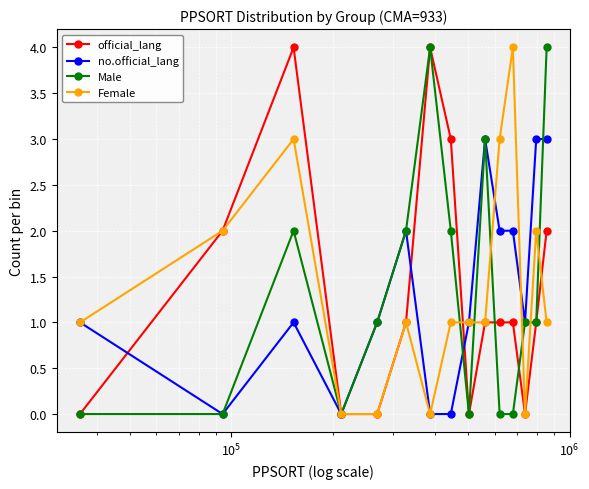

True or false: Male has more than 2 interior local peaks.

True